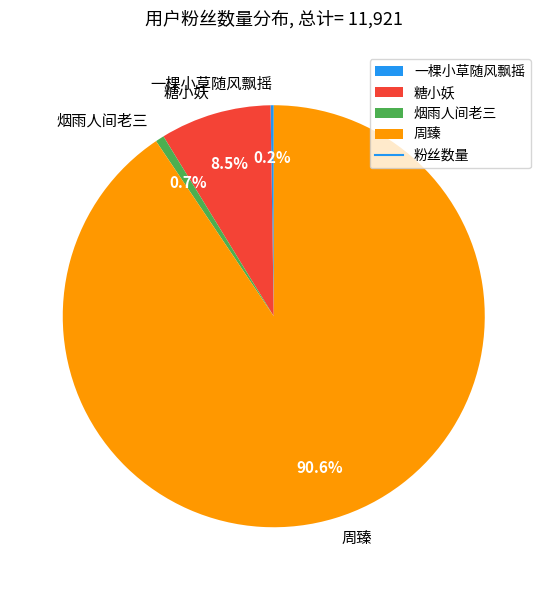

What percentage is NOT represented by 周臻?

9.4%